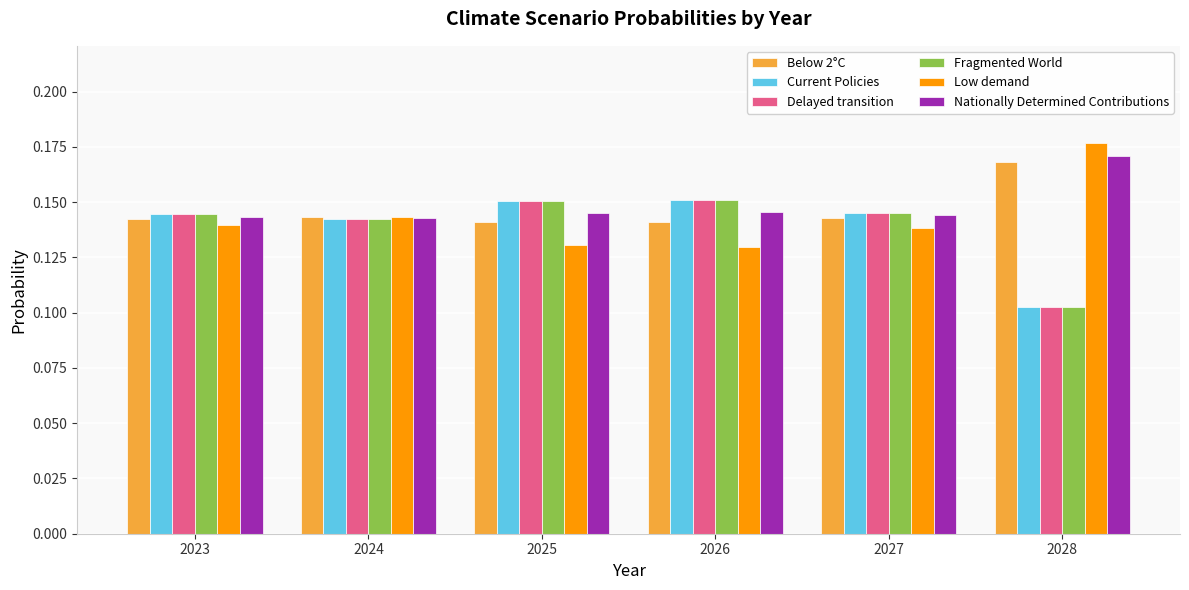

How many Current Policies values are between 0 and 1?

6